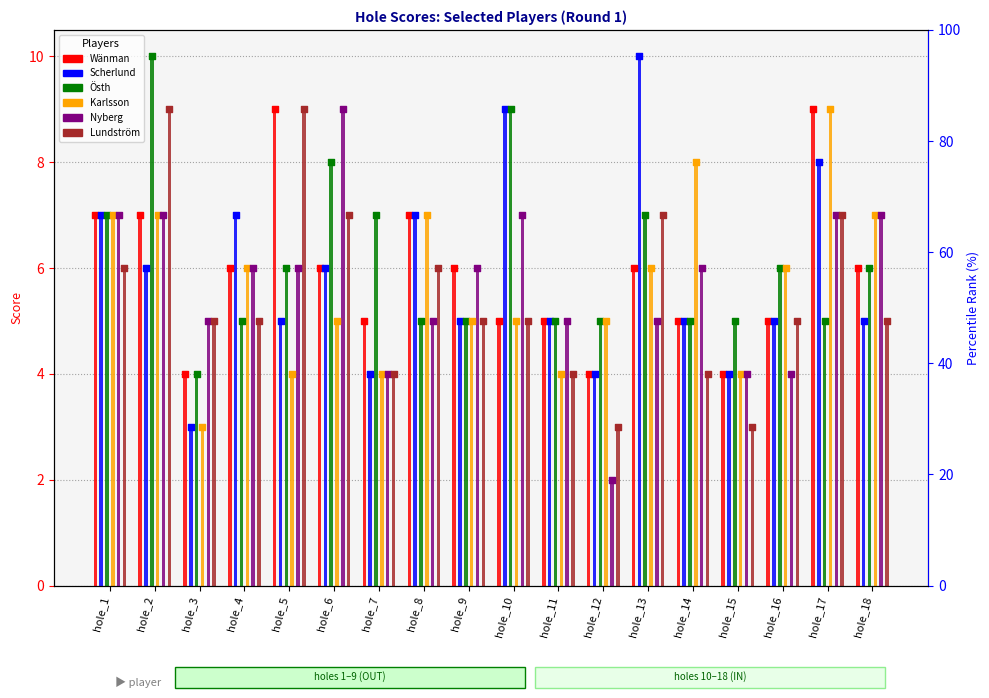

Which series reaches the minimum Y coordinate?

Nyberg (marker)